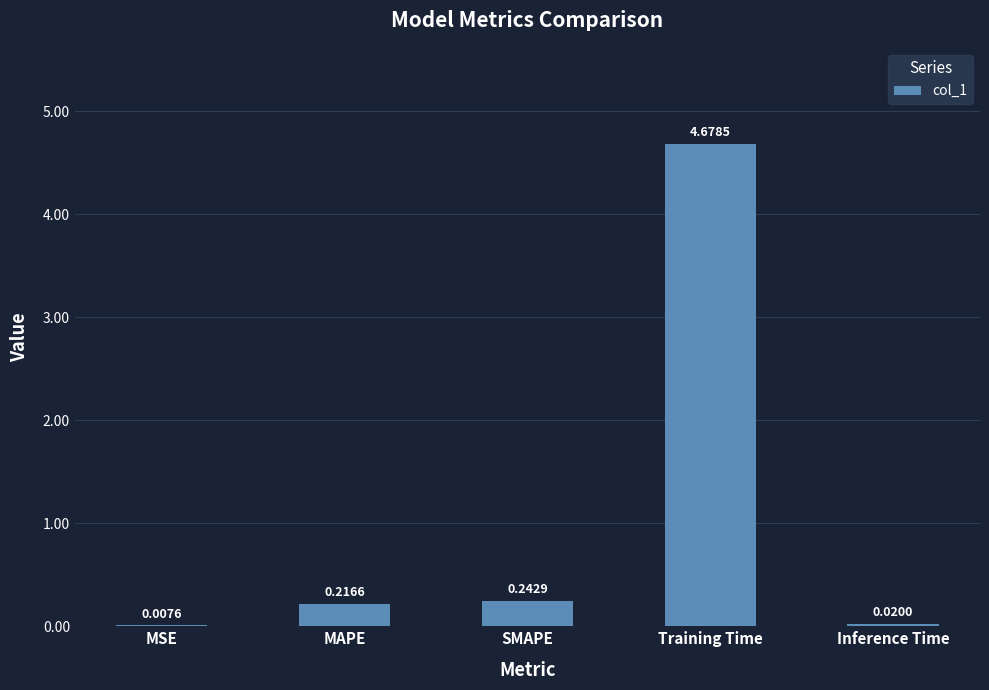

At which category does the chart reach its peak across all series?

Training Time